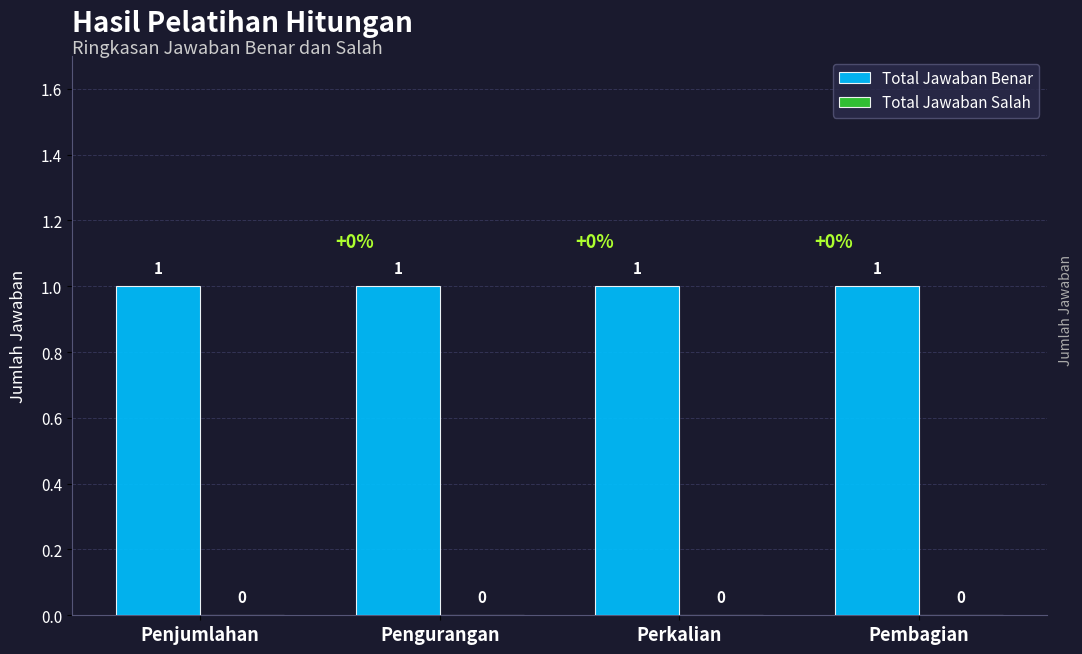

How many bars are there in total?

8